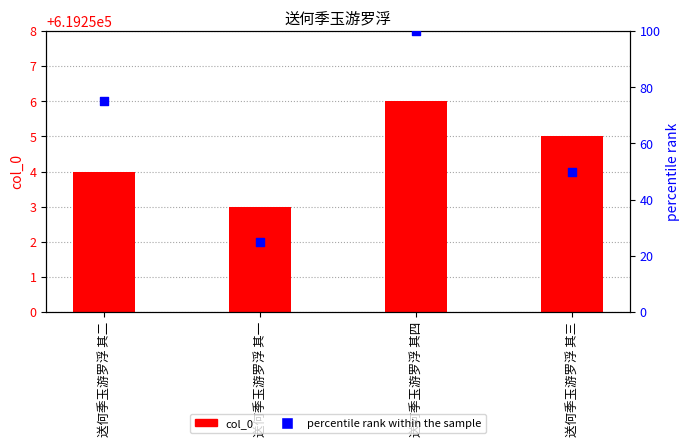

Which series has the widest spread of Y values?

percentile rank within the sample